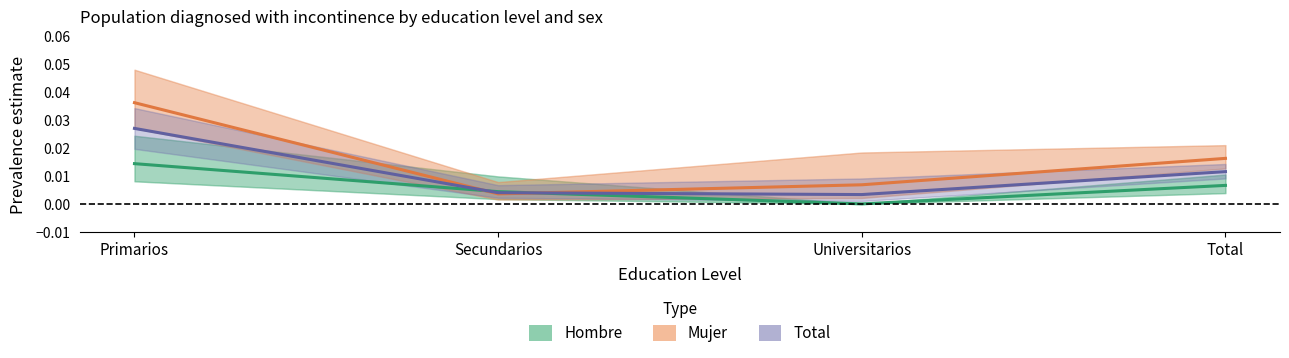

How many interior local valleys does the Total (Estimate) series have?

1